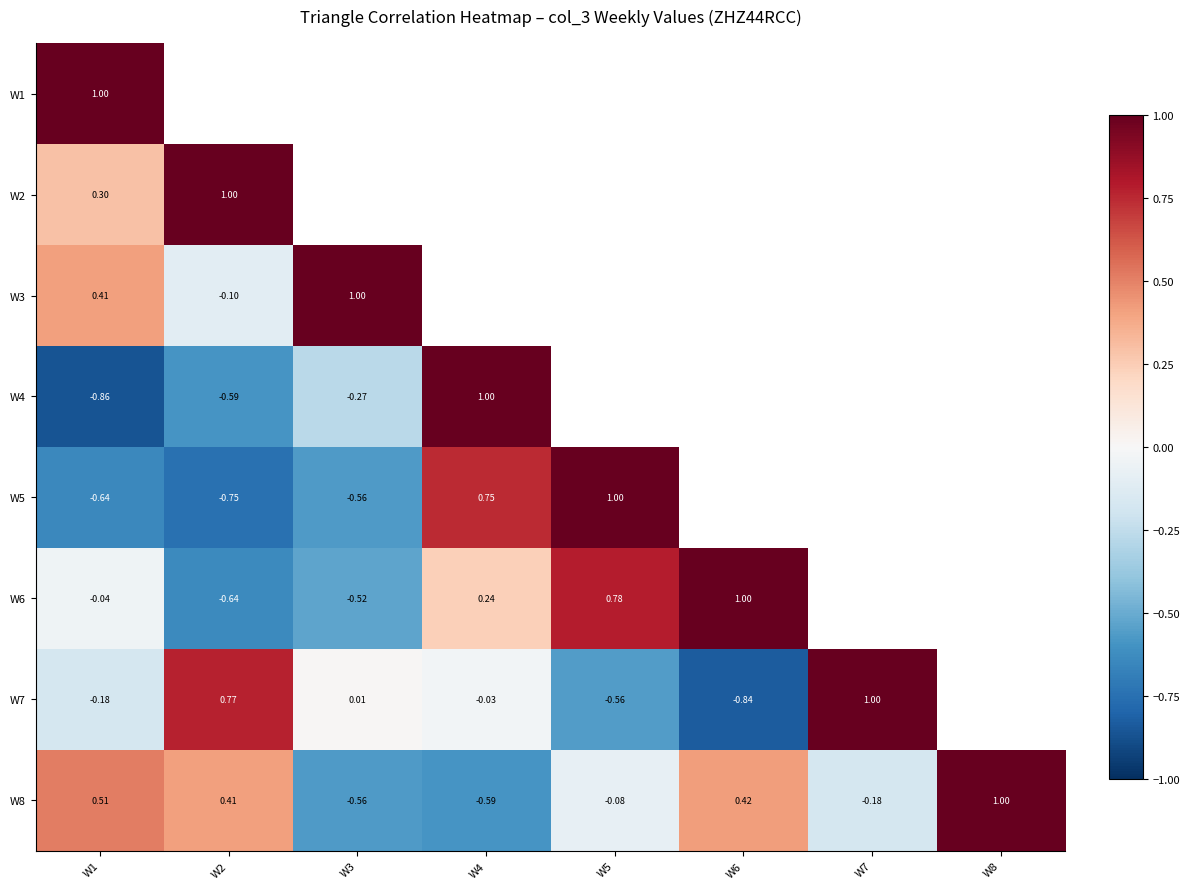

How many data points in W8 are above 0?

4